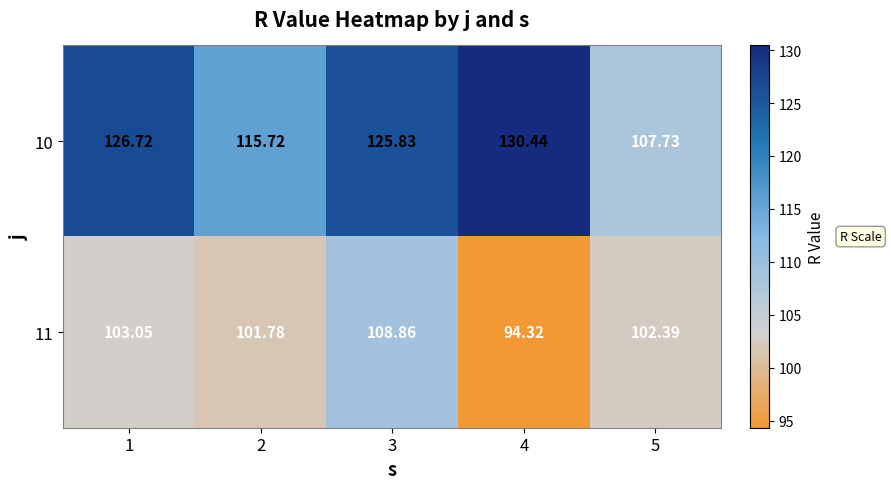

Is the value of 11 at 4 greater than the value of 10 at 1?

No